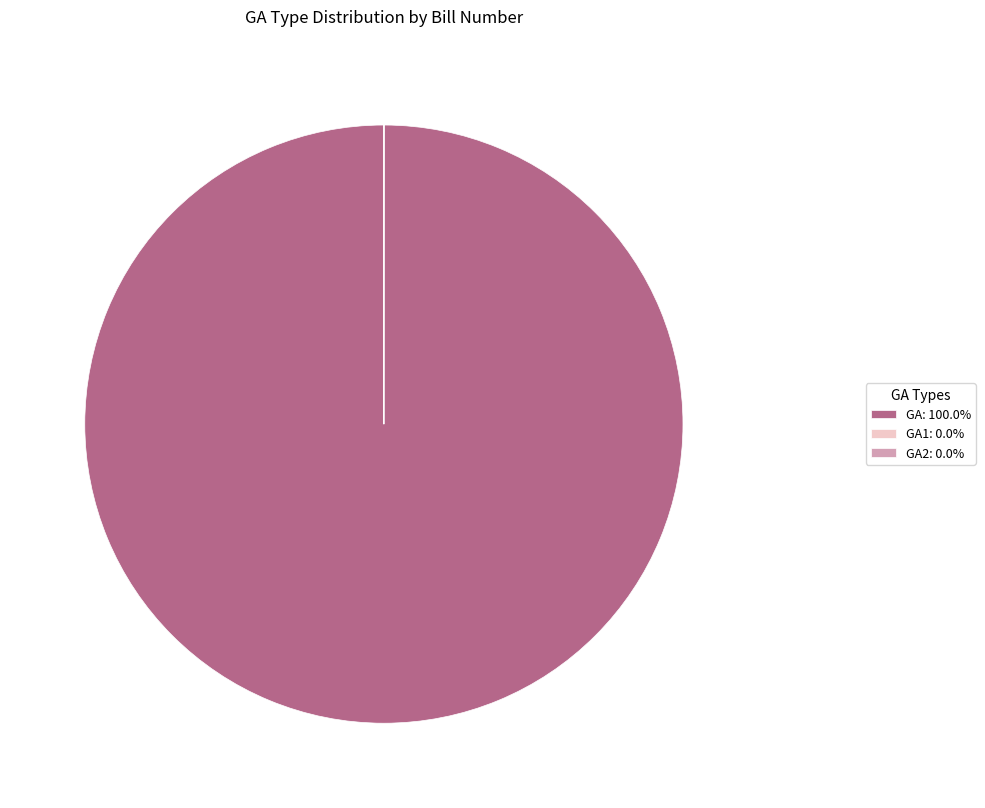

Does any single category account for the majority?

Yes